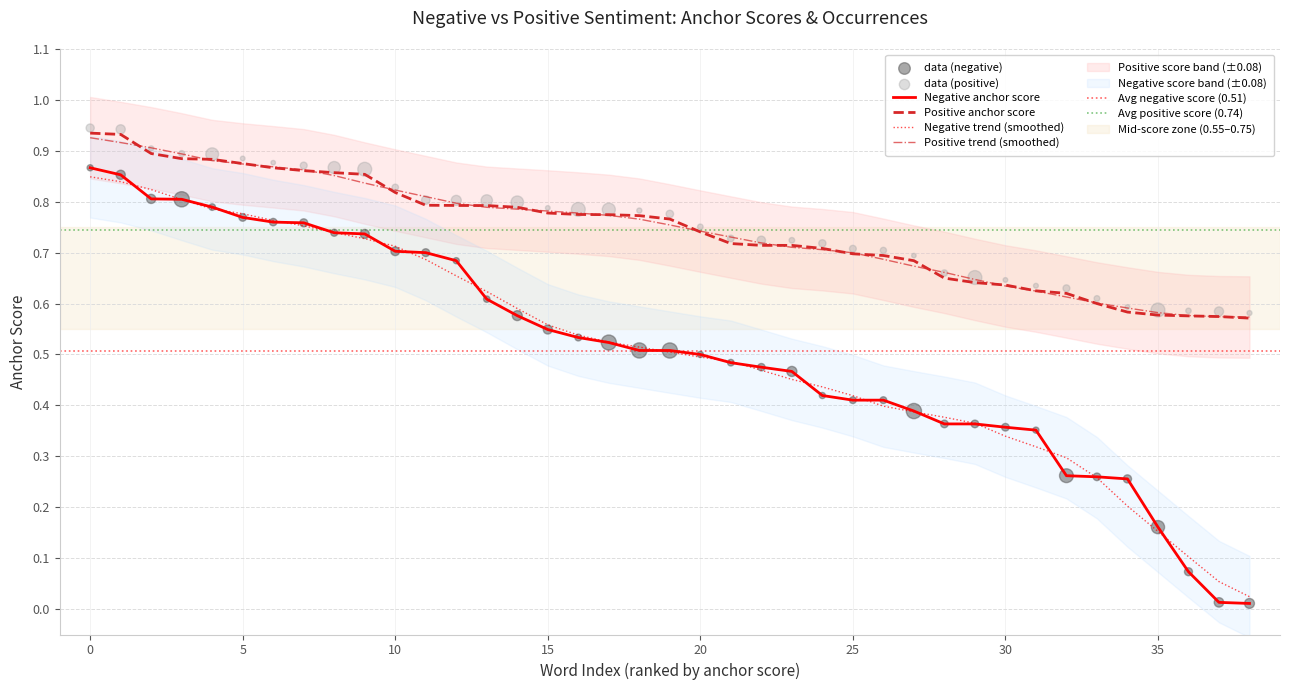

At how many categories does at least one series exceed 0?

39